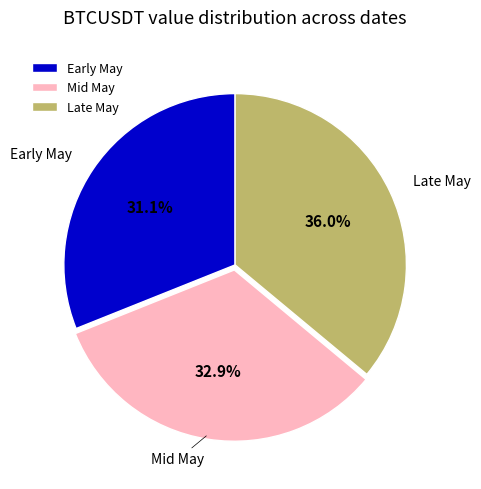

To the nearest percent, what is the difference between the largest and smallest slice percentages?

5%